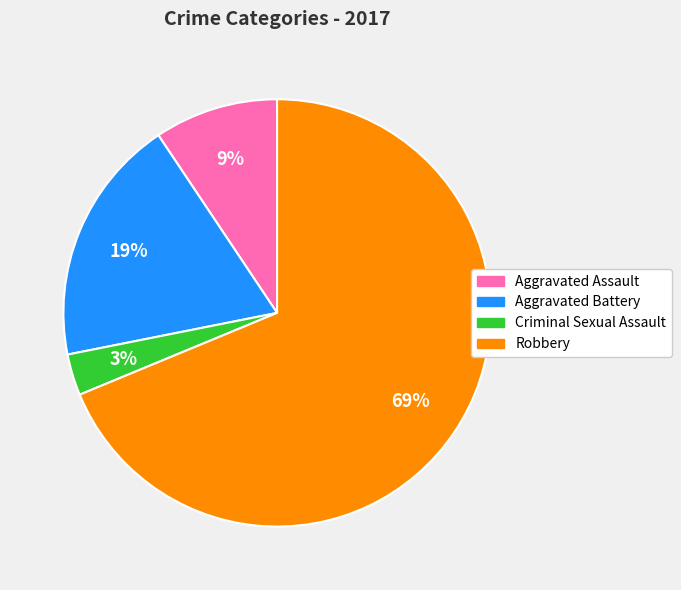

Rank the categories by value from lowest to highest.

Criminal Sexual Assault, Aggravated Assault, Aggravated Battery, Robbery